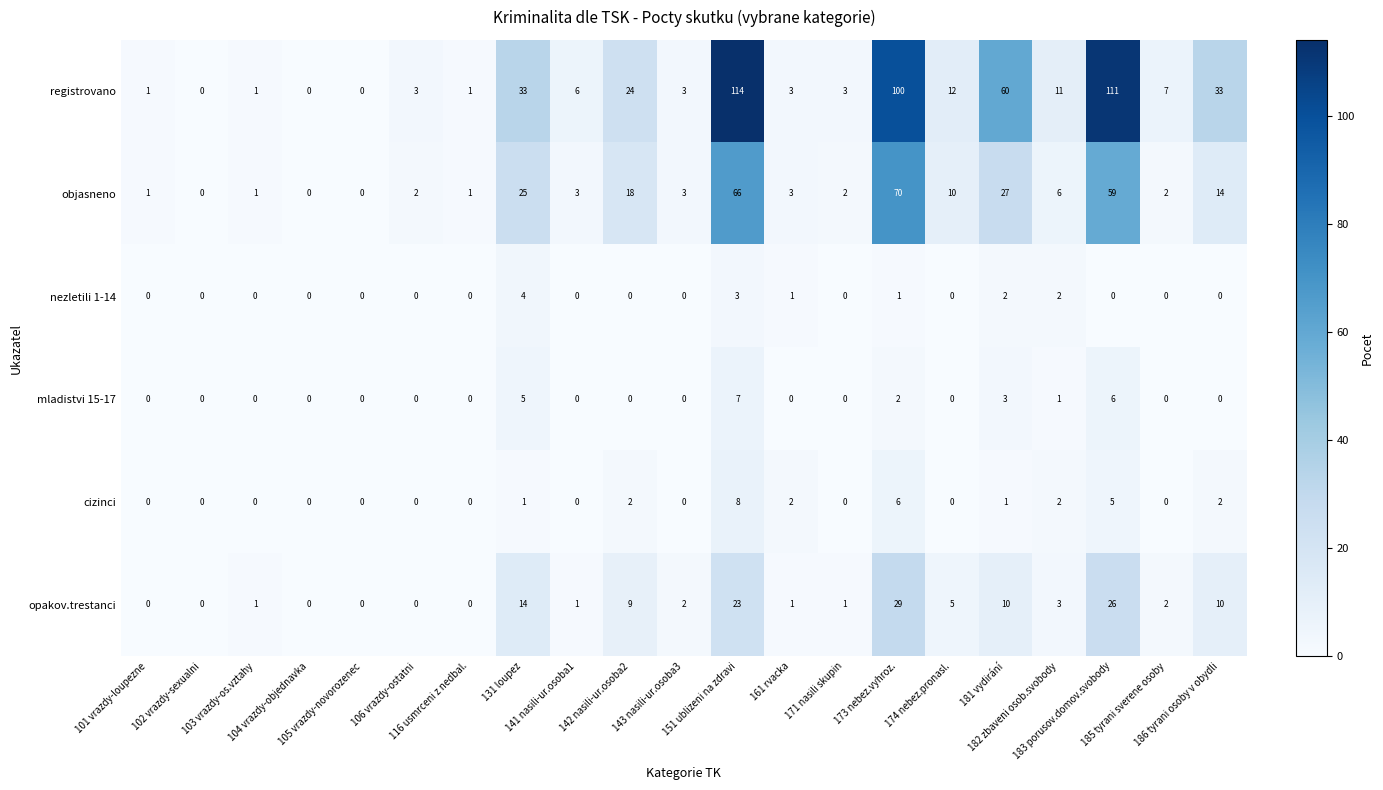

At how many categories does at least one series exceed 84?

3